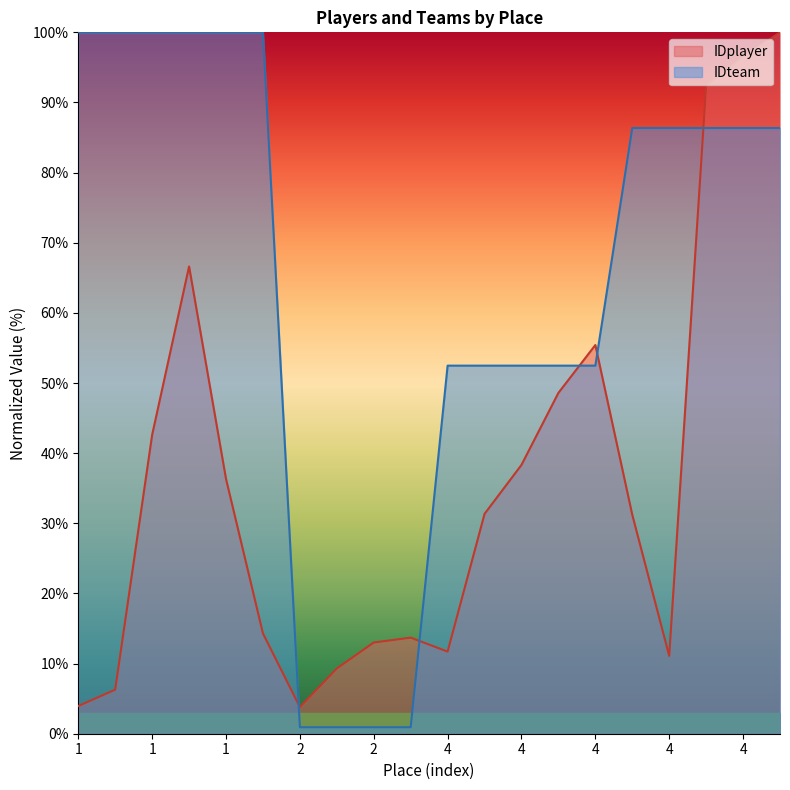

Count the number of data series in this chart.

2